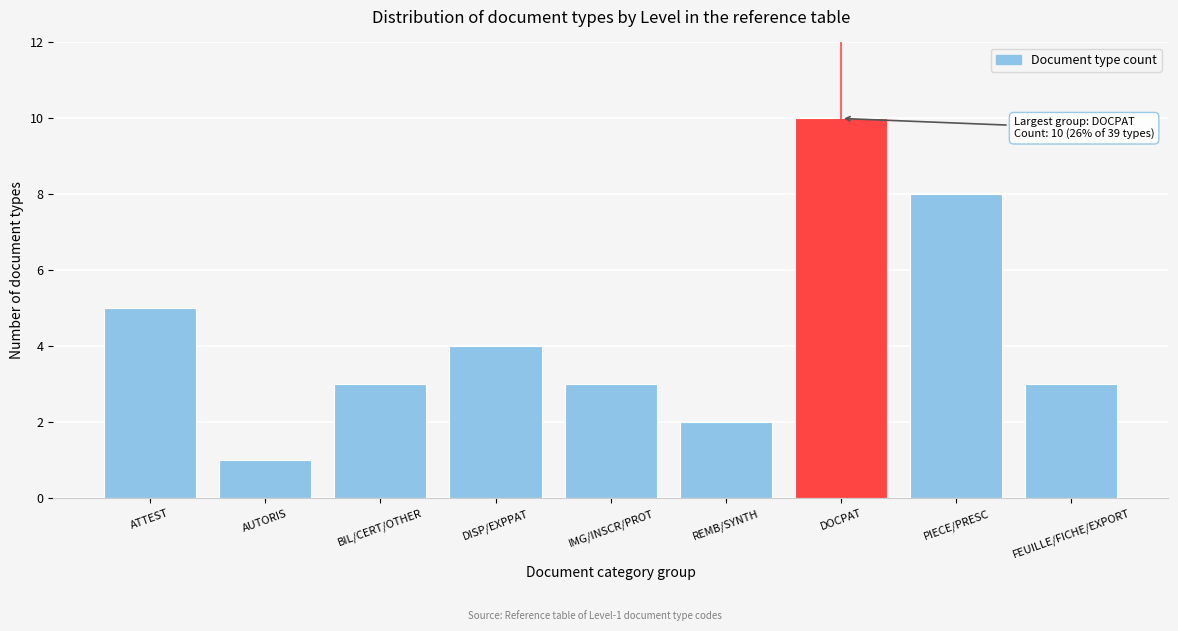

Reading right to left, what are all the values shown in this chart?

FEUILLE/FICHE/EXPORT=3	PIECE/PRESC=8	DOCPAT=10	REMB/SYNTH=2	IMG/INSCR/PROT=3	DISP/EXPPAT=4	BIL/CERT/OTHER=3	AUTORIS=1	ATTEST=5